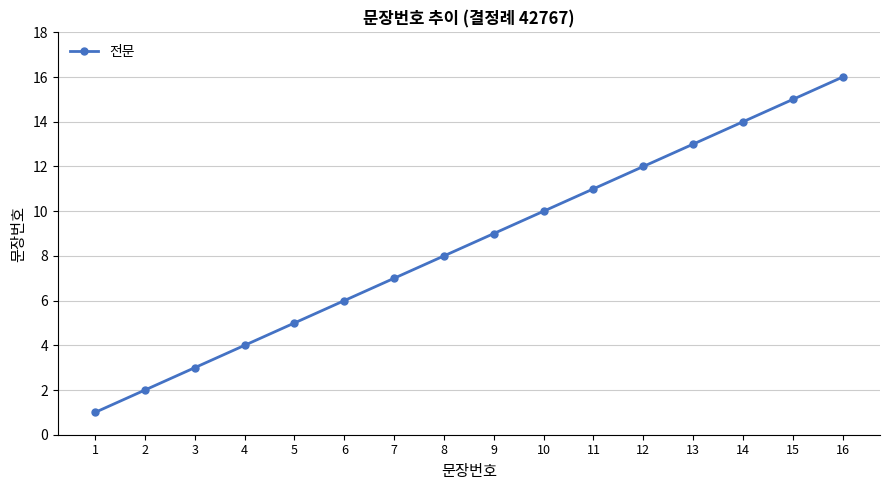

What is the difference between the maximum and minimum values?

15